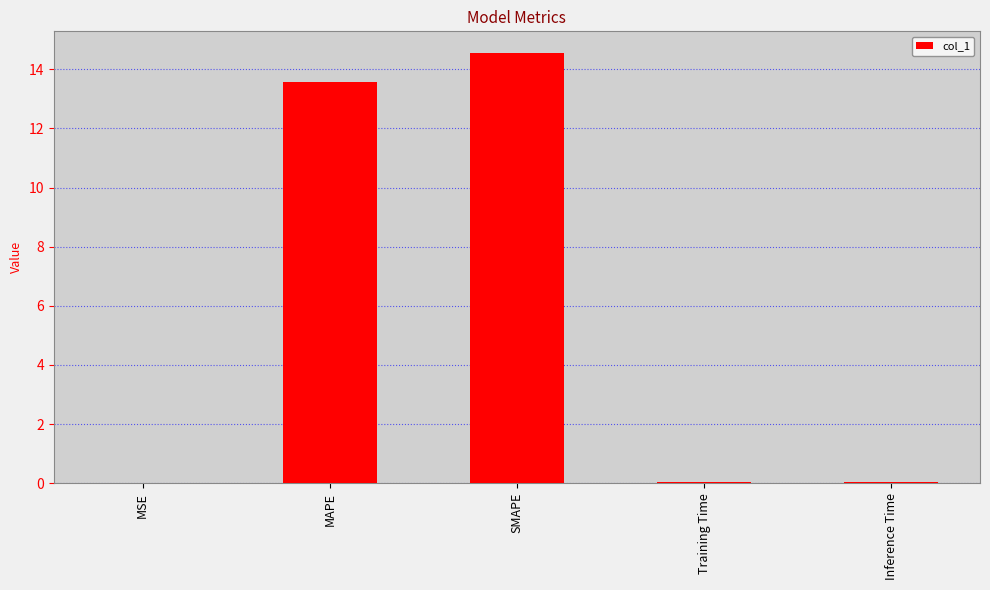

What is the greatest value displayed?

14.6